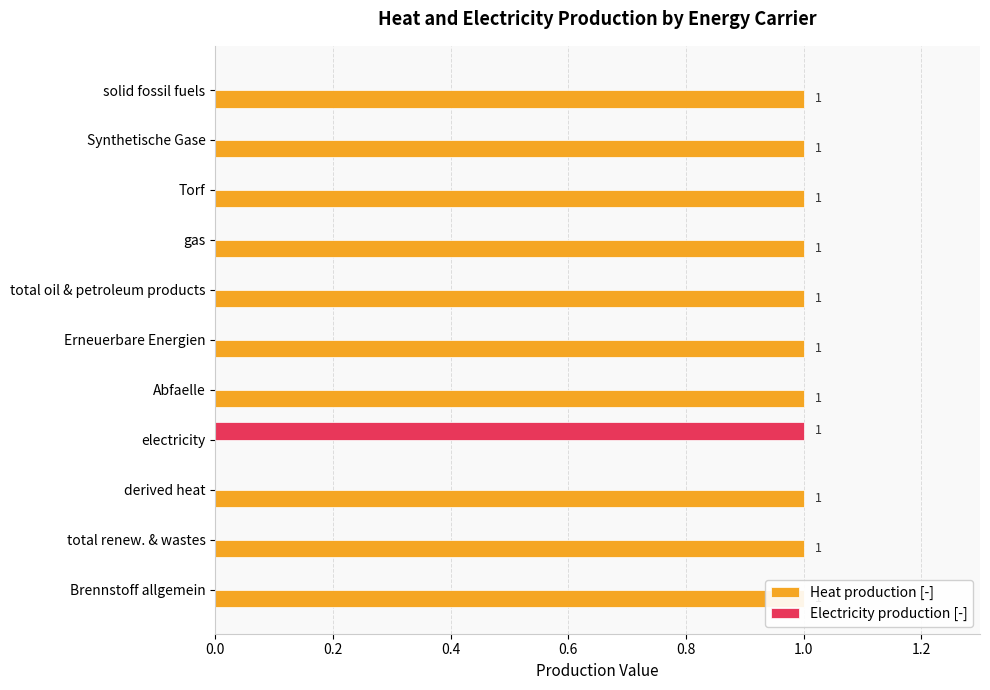

How many bars are there in total?

22